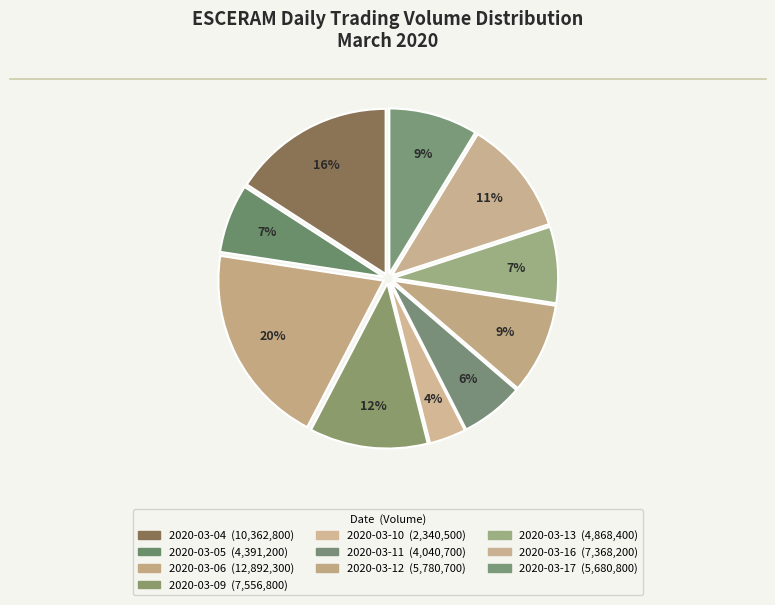

Count the number of slices in the pie.

10